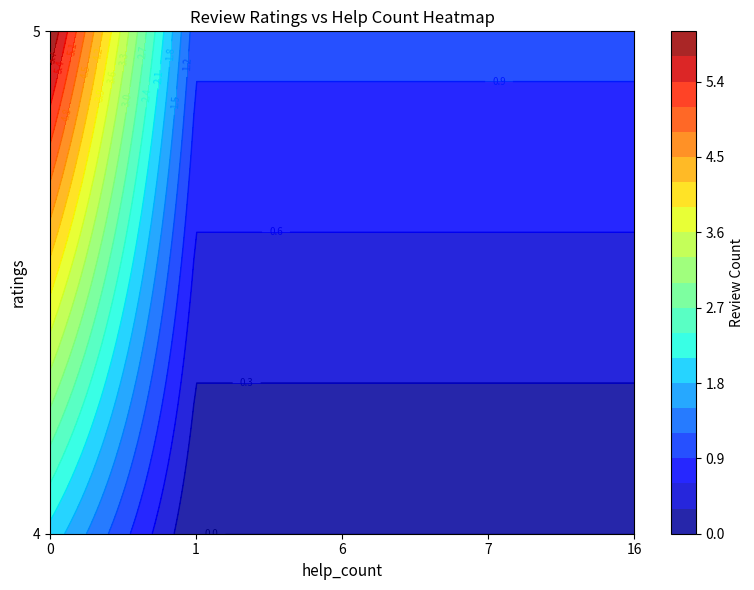

Reading left to right, transcribe all the data shown in this chart.

4: 2	0	0	0	0
5: 6	1	1	1	1